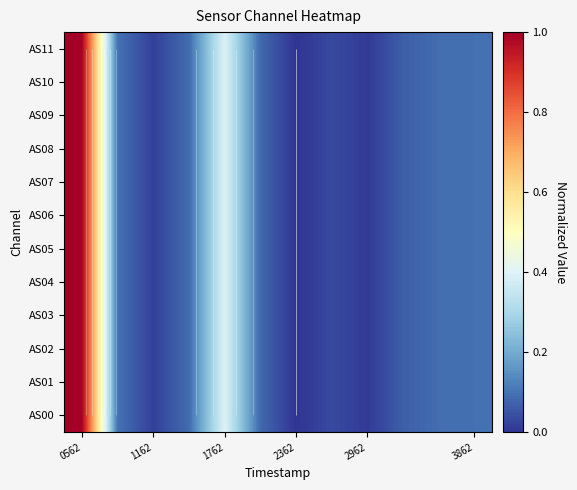

What is the difference between the maximum and minimum values in the AS04 series?

1.0